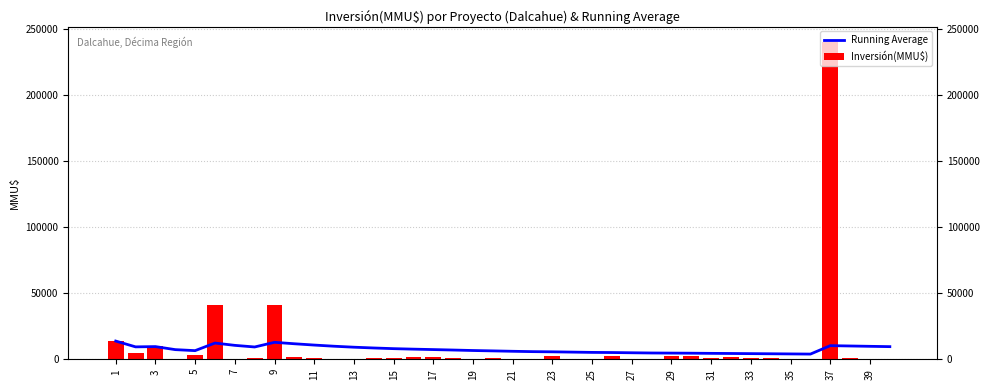

The value of Inversión(MMU$) at 27 is 883.0. True or false?

True